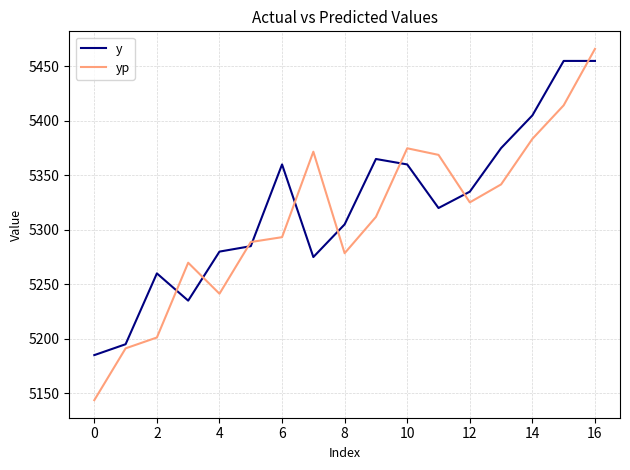

What are all the series names shown in the legend?

y, yp